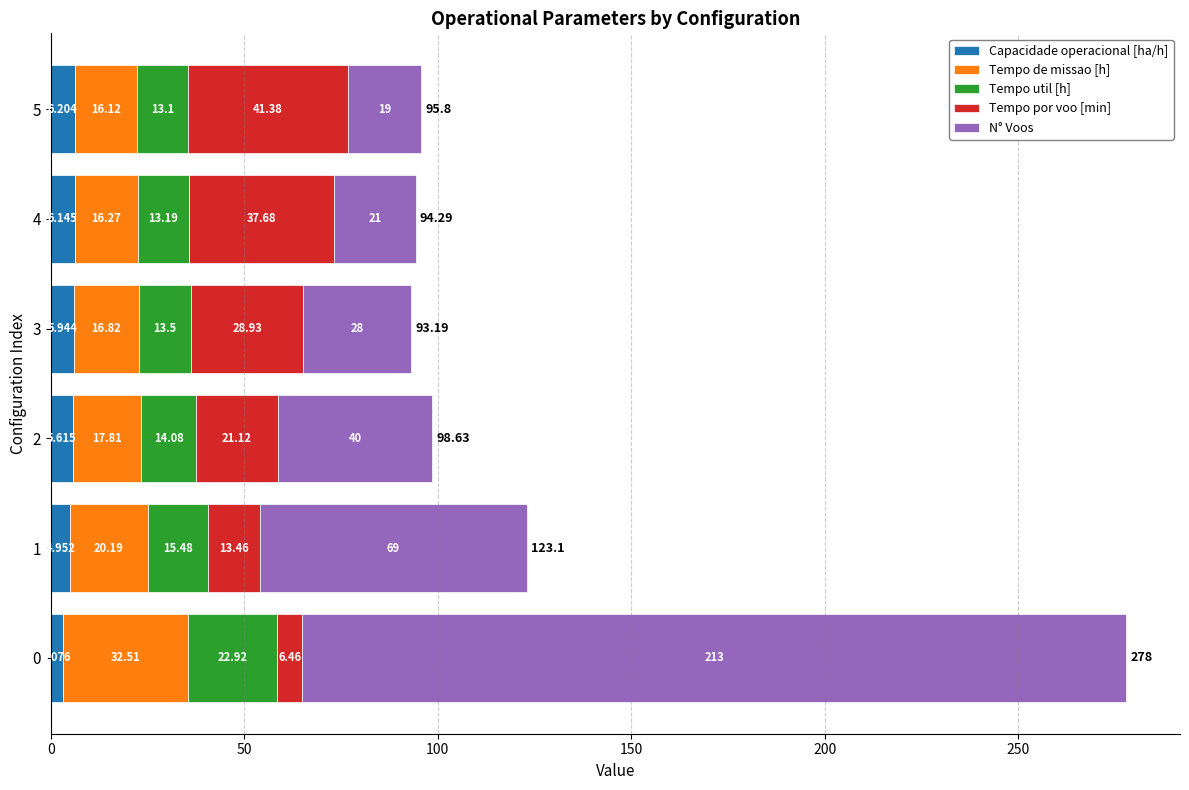

List the series in order of their peak value, highest first.

N° Voos, Tempo por voo [min], Tempo de missao [h], Tempo util [h], Capacidade operacional [ha/h]